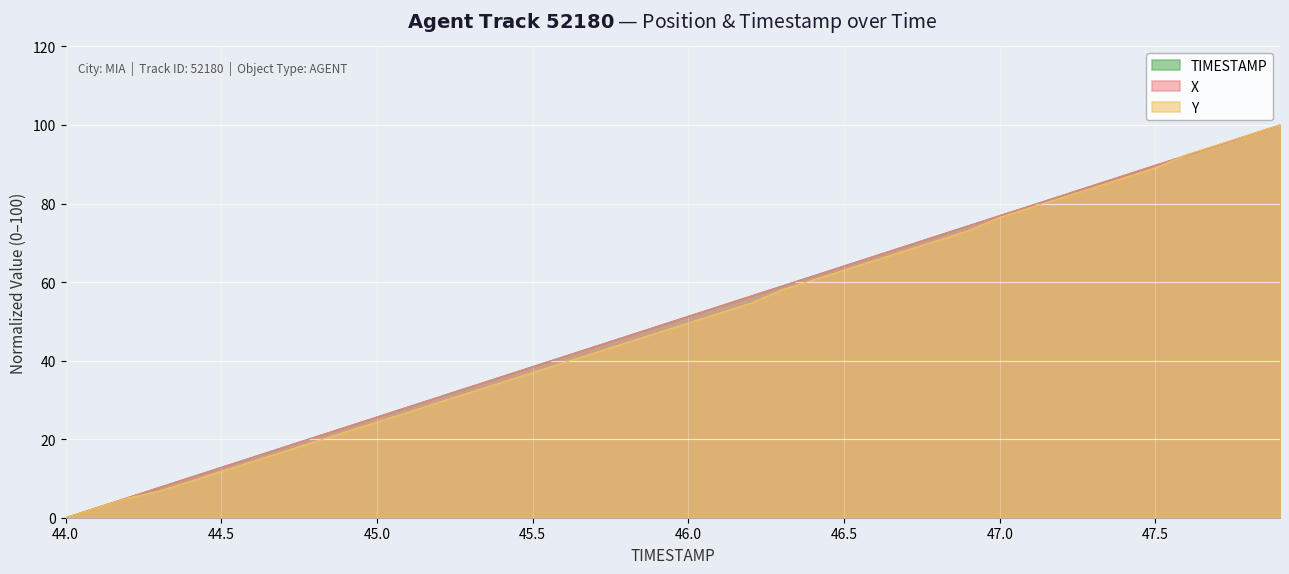

What position from the left is 45.8?

19